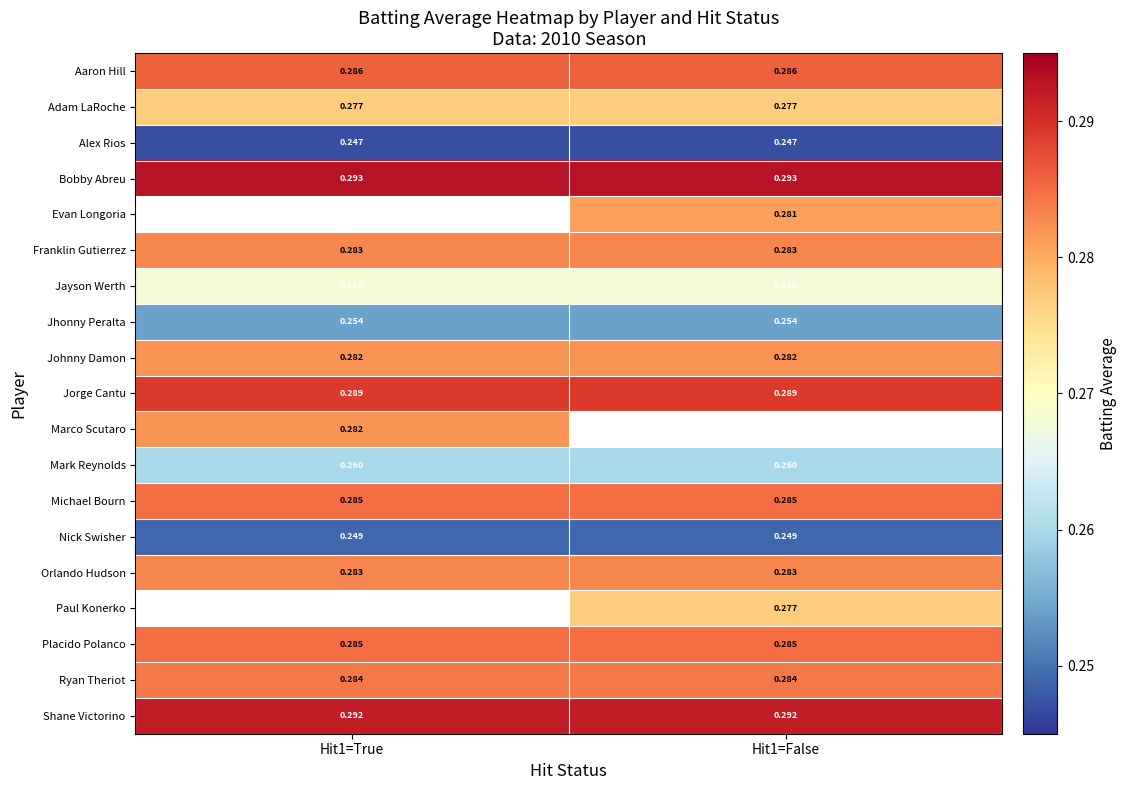

Is it true that Michael Bourn equals 0.1 at Hit1=True?

False